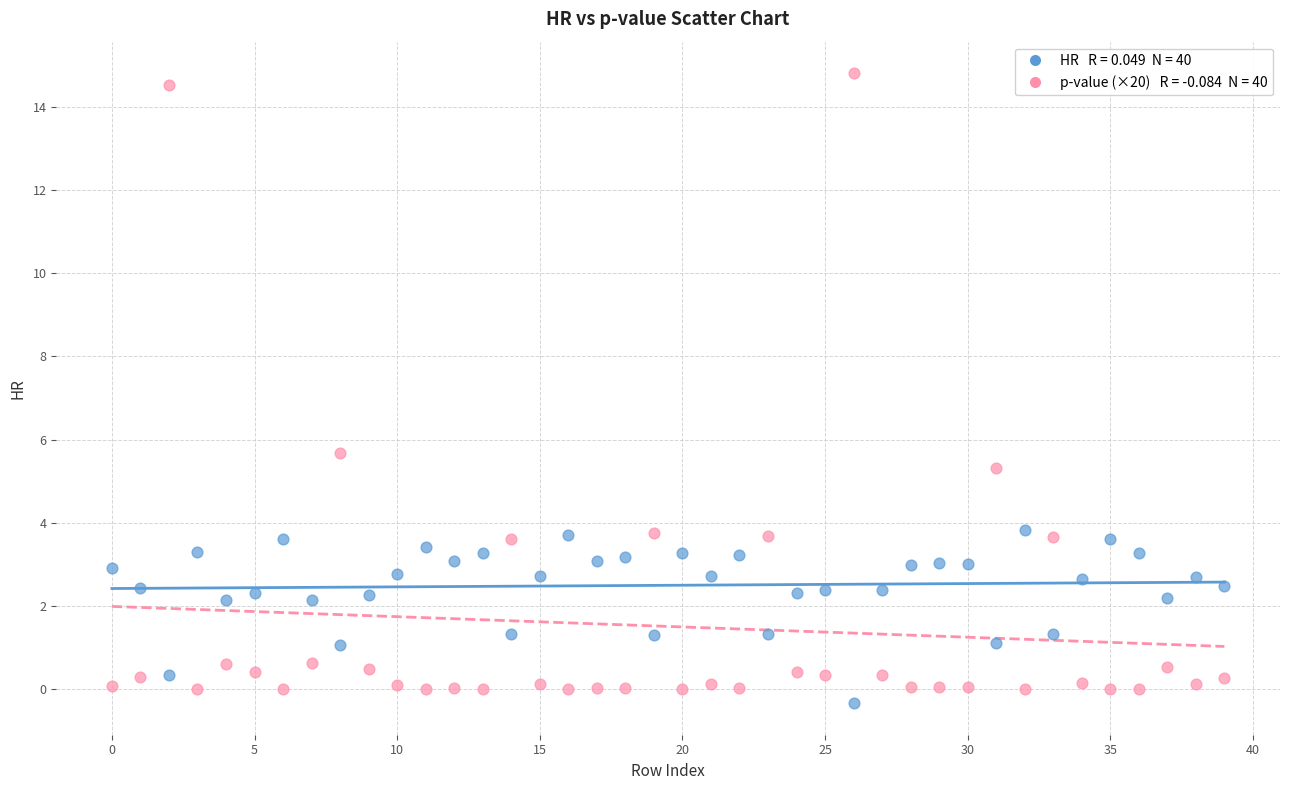

Across all series, what Y value is closest to 7?

5.7